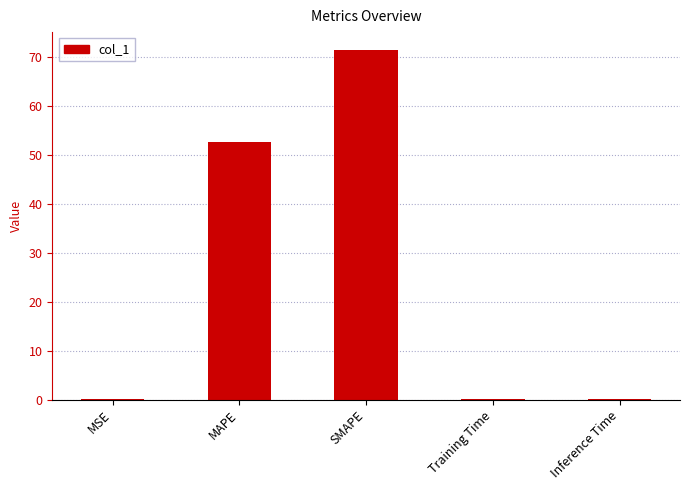

What is the approximate value at SMAPE?

71.4